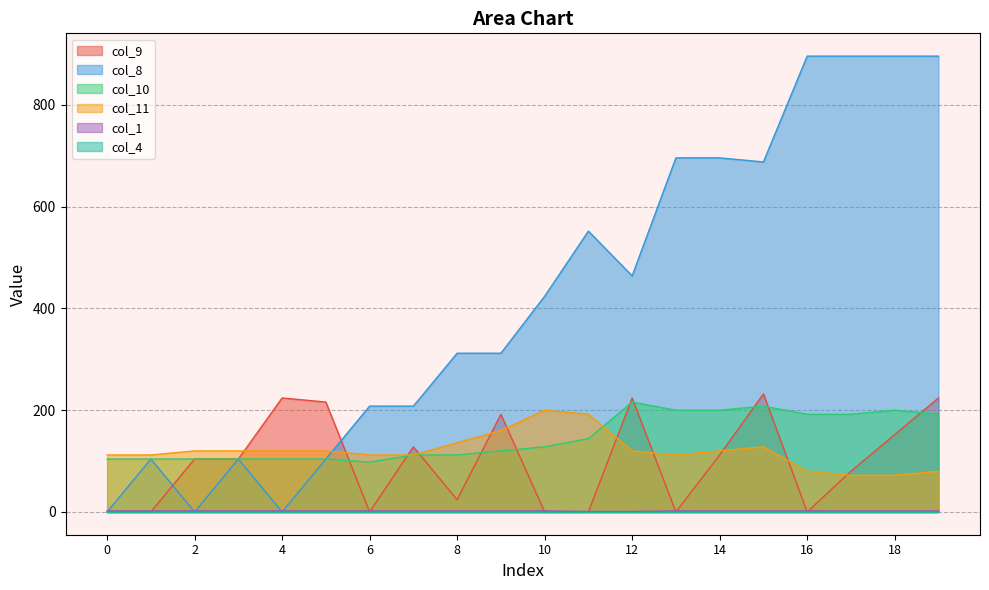

Is the value of col_1 at 7 greater than the value of col_10 at 1?

No